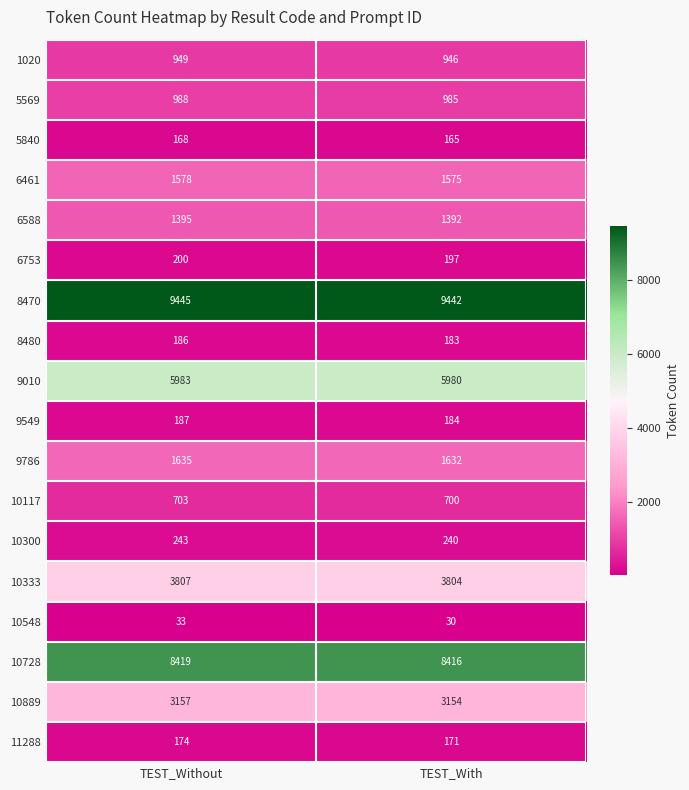

Is it true that 9786 equals 1635 at TEST_Without?

True